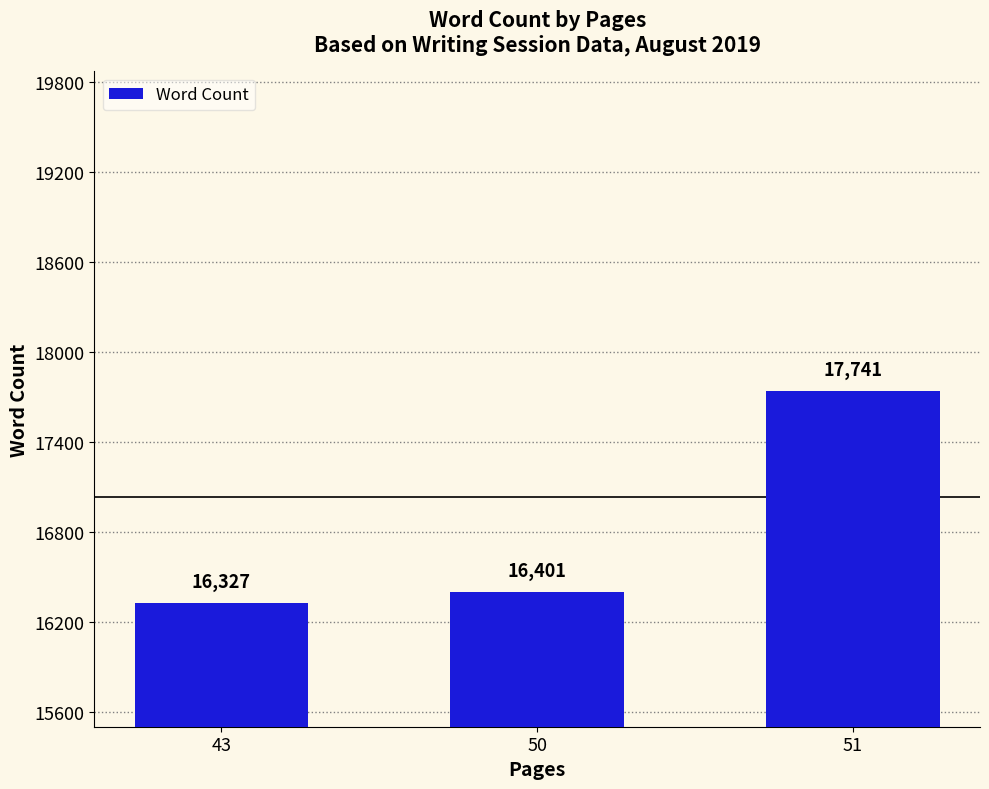

What is the value of the 2nd bar from the left?

16401